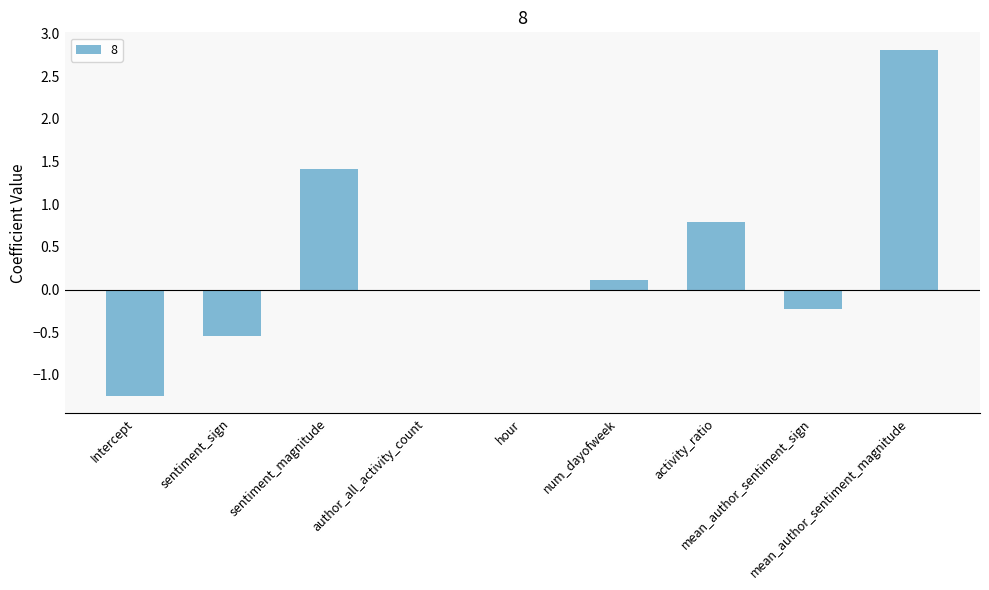

How many distinct data groups are displayed?

1